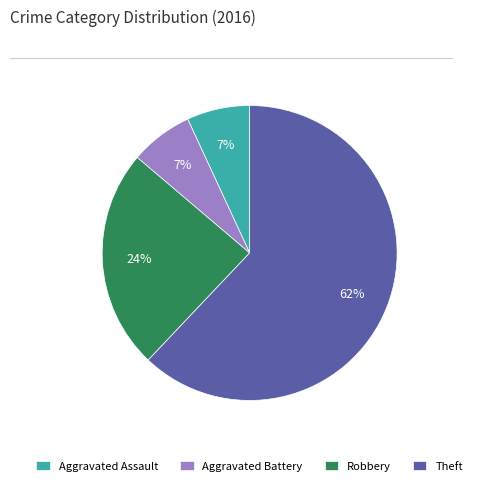

To the nearest percent, what is the combined percentage of Robbery and Aggravated Assault?

31%